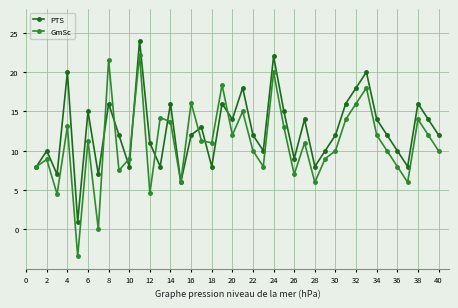

Rank the series by their maximum value, from highest to lowest.

PTS, GmSc